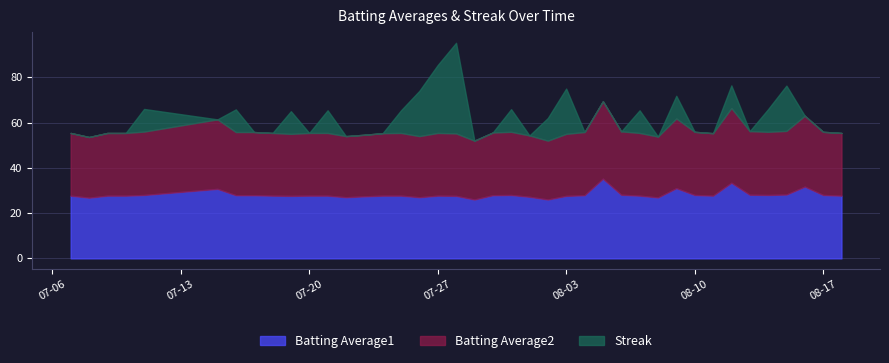

What is the total value across all series at 08-17?

55.9